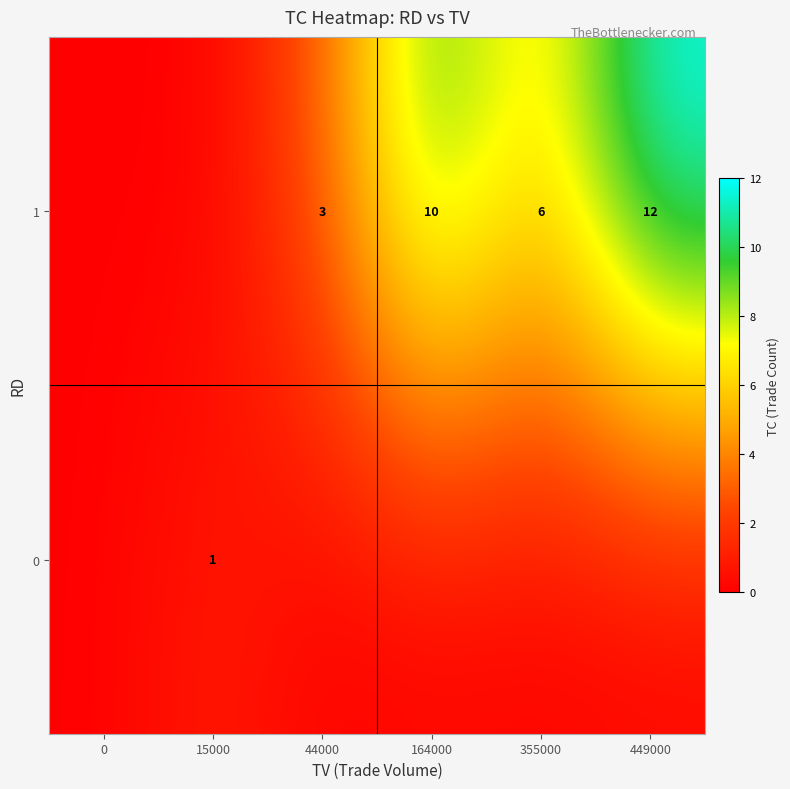

Is it true that 1 equals 3 at 355000?

False